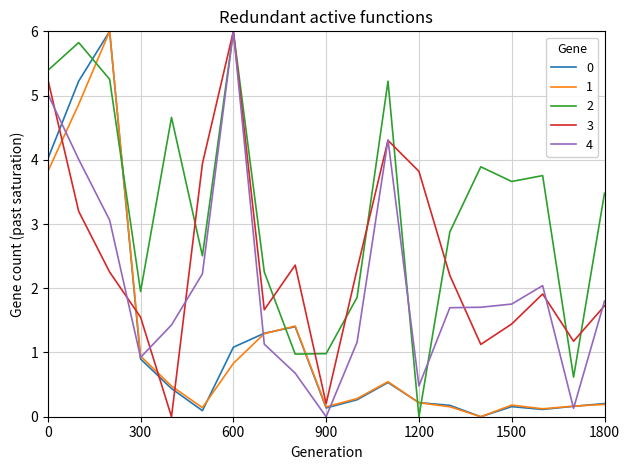

What is the greatest value displayed?

6.0